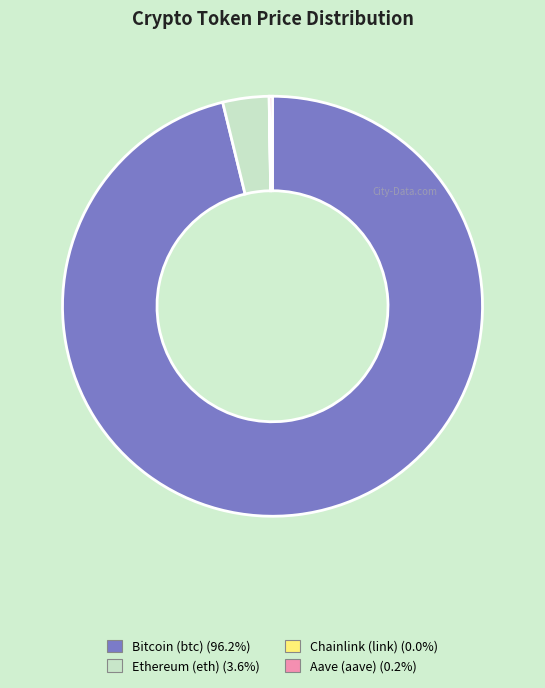

Which category has the biggest portion of the pie?

Bitcoin (btc)